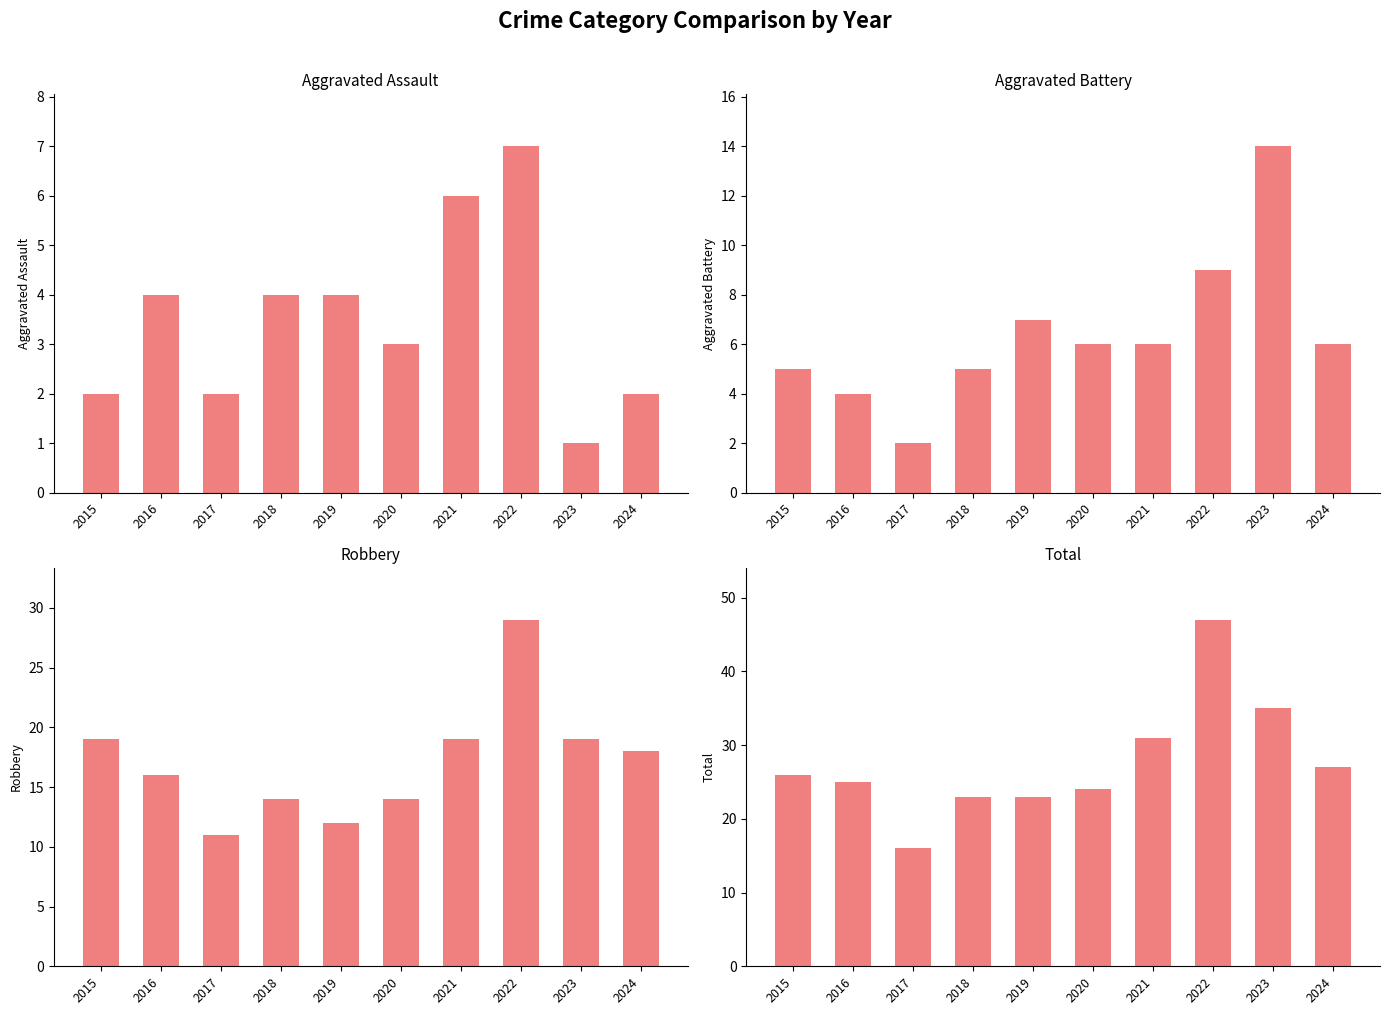

True or false: Robbery has a value of 19 at 2015.

True